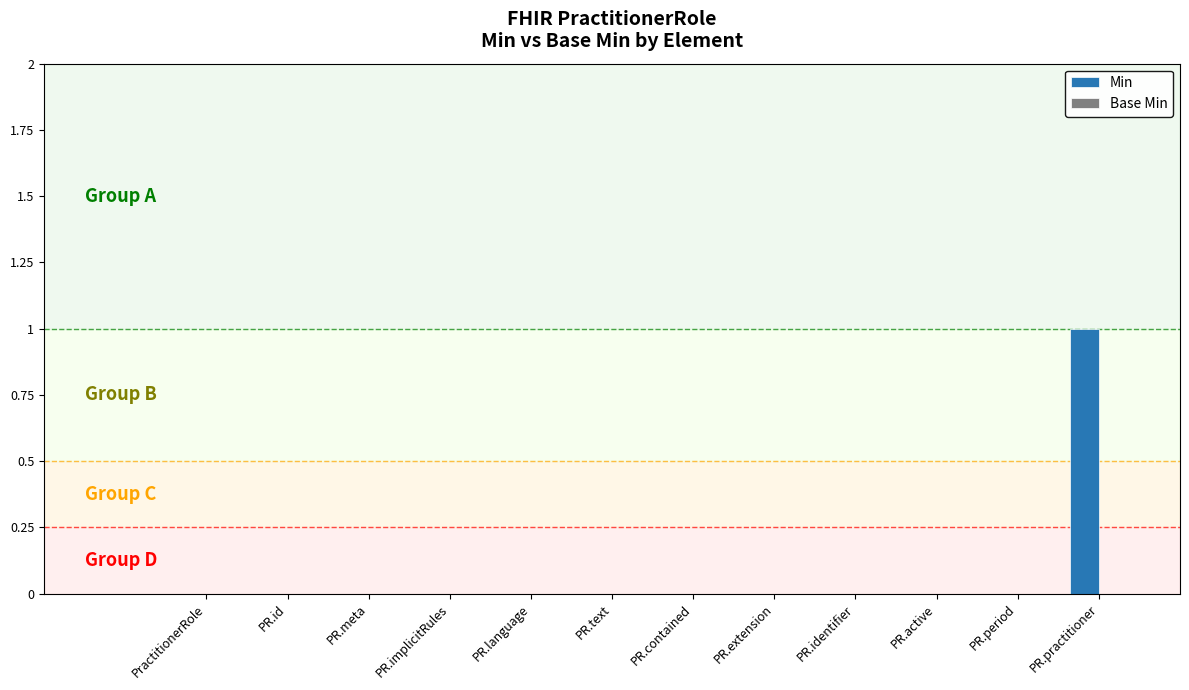

Is it true that the value at PR.meta is 0?

True